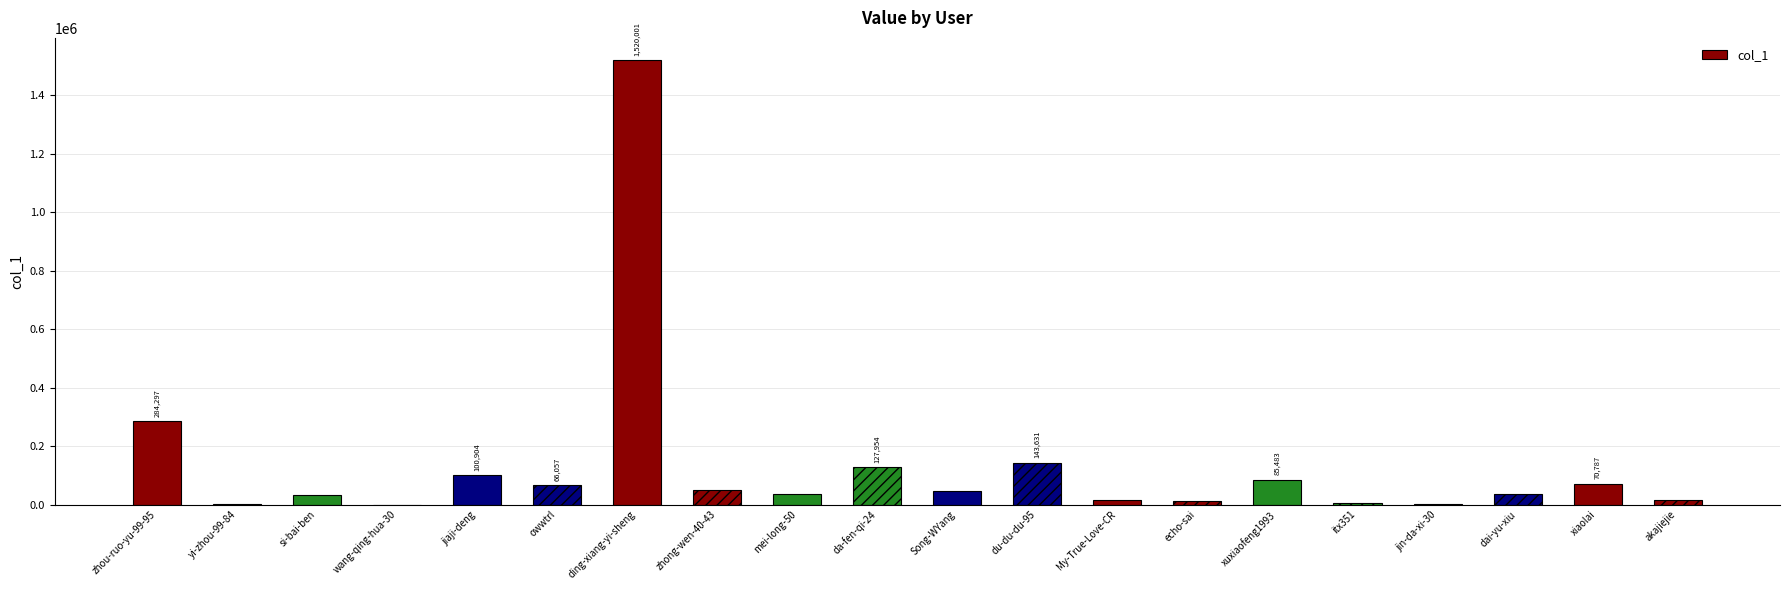

Between itx351 and xuxiaofeng1993, which is larger?

xuxiaofeng1993